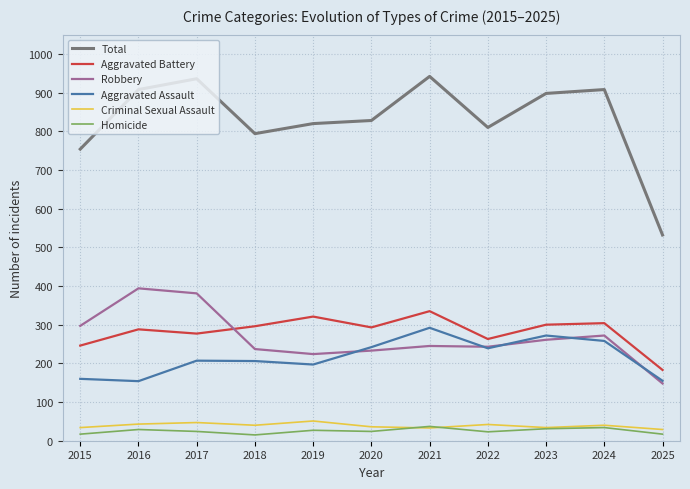

True or false: Total has a value of 754 at 2015.

True